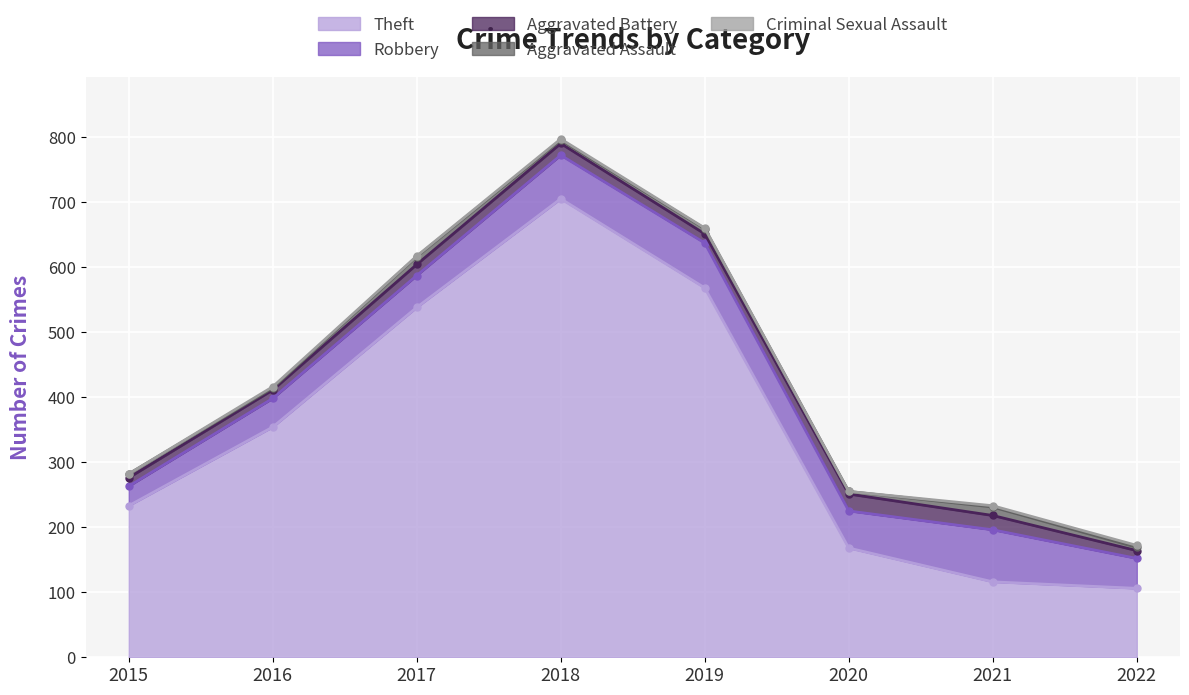

Where is Theft nearest to the value 405?

2016